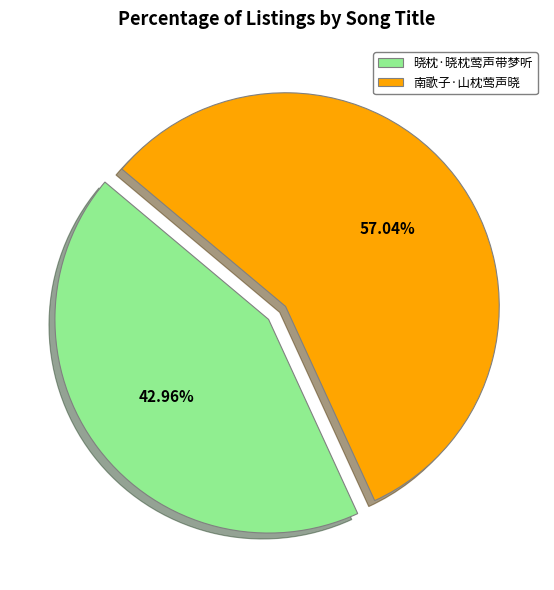

Which category has the smallest portion of the pie?

晓枕·晓枕莺声带梦听